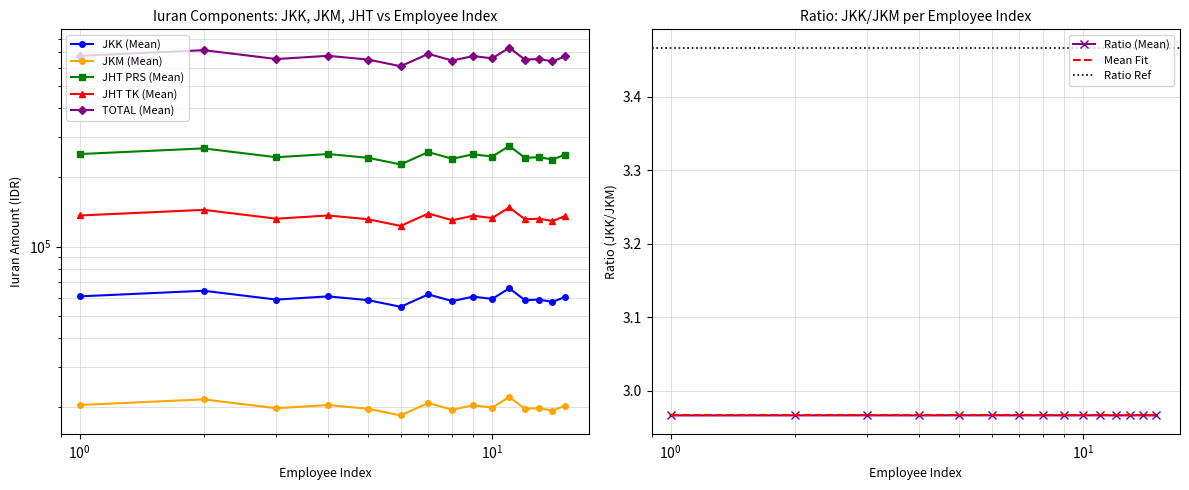

Which category has the highest value across all series?

11